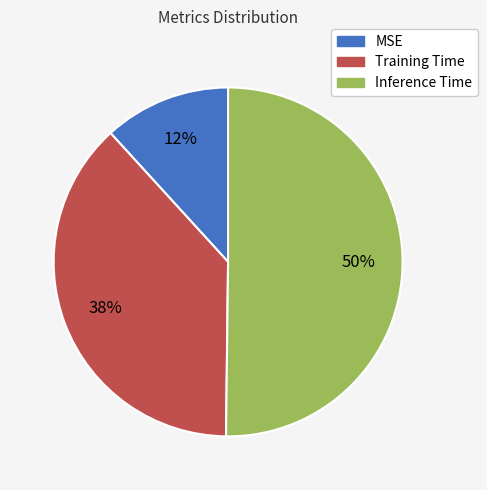

Count the number of slices in the pie.

3